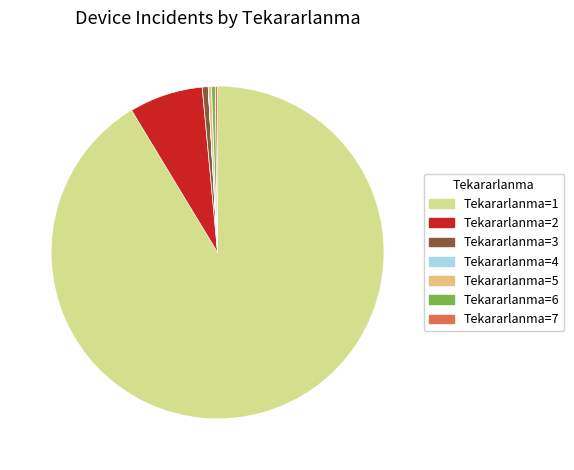

How many slices are in this pie chart?

7